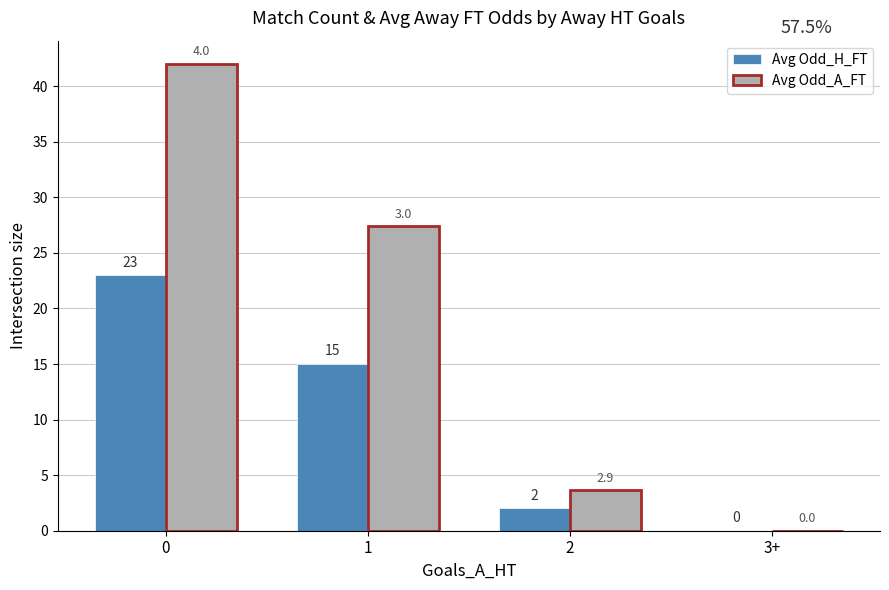

What is the greatest value displayed?

42.0